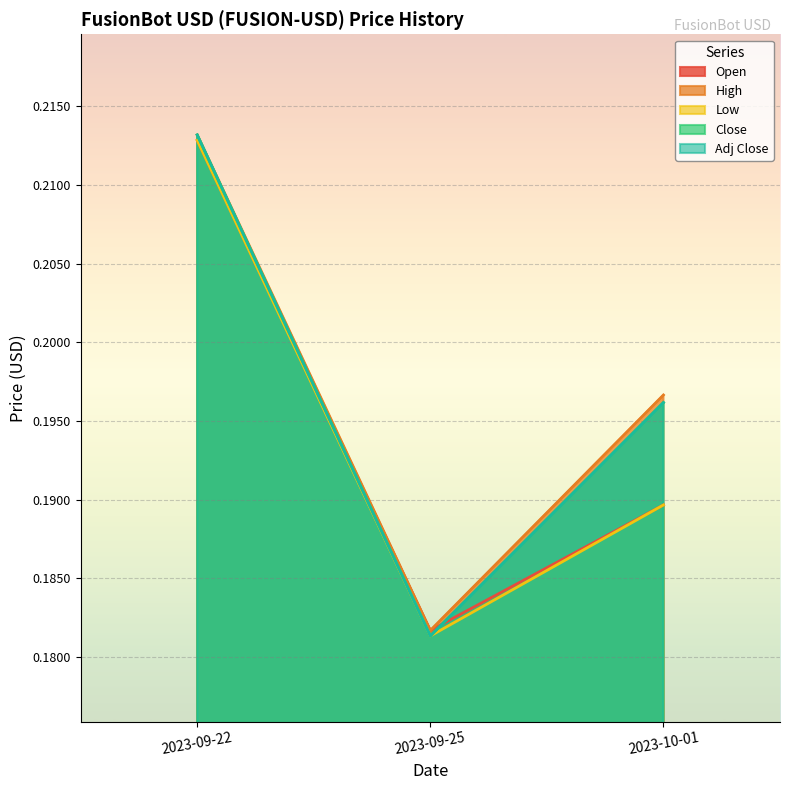

Is the value of High at 2023-09-22 greater than the value of Open at 2023-09-22?

Yes